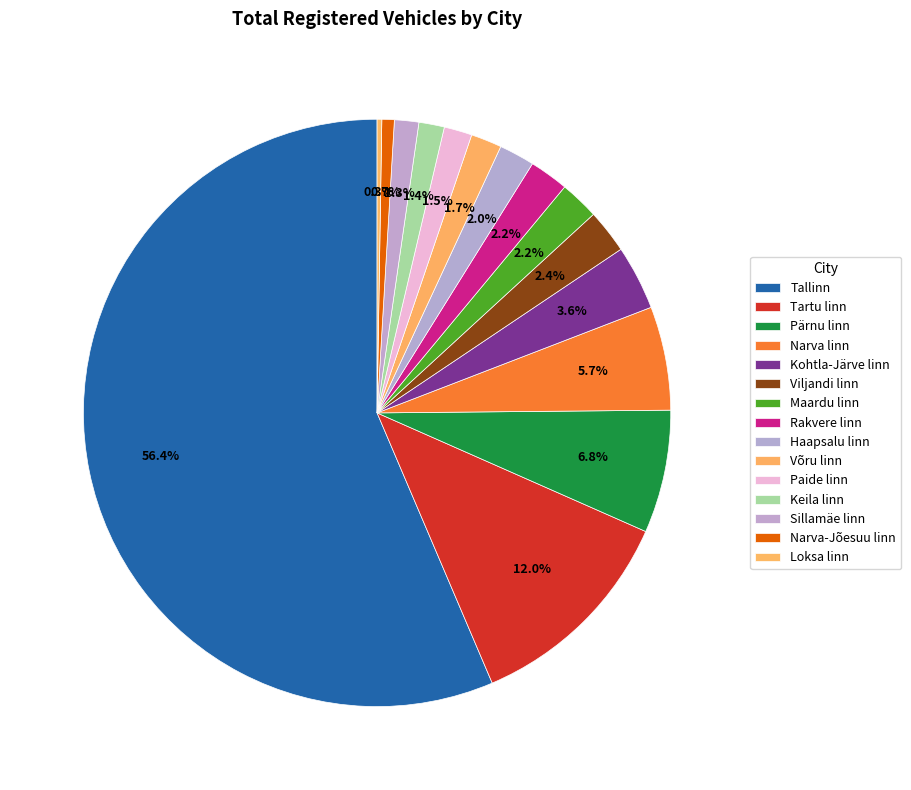

To the nearest percent, what is the average slice percentage?

7%